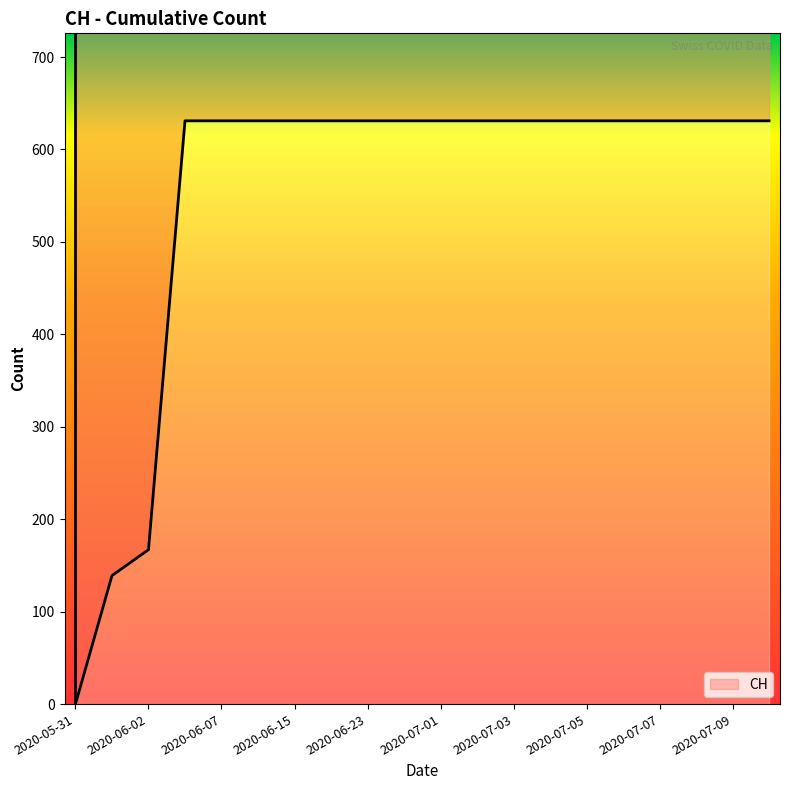

What is the maximum value shown in the chart?

631